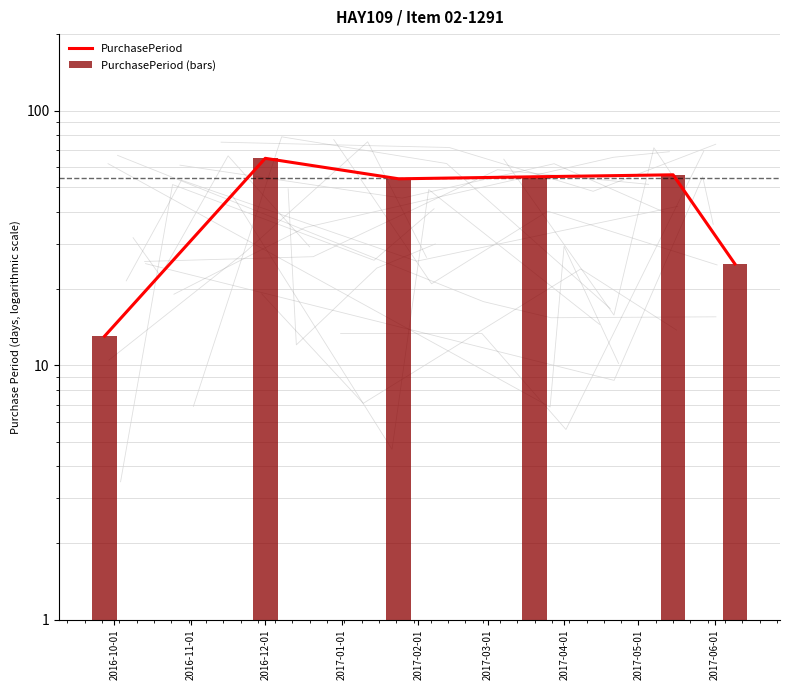

How many data points in PurchasePeriod (bars) are above 55?

2